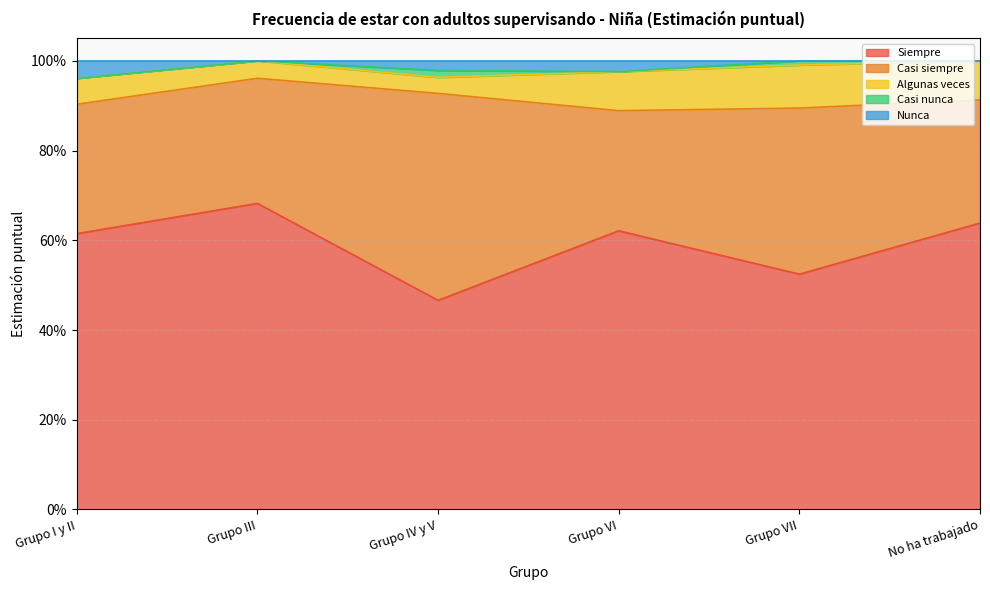

Reading left to right, extract all data points from this chart.

Siempre: 0.6	0.7	0.5	0.6	0.5	0.6
Casi siempre: 0.3	0.3	0.5	0.3	0.4	0.3
Algunas veces: 0.1	0.0	0.0	0.1	0.1	0.1
Casi nunca: 0.0	0.0	0.0	0.0	0.0	0.0
Nunca: 0.0	0.0	0.0	0.0	0.0	0.0